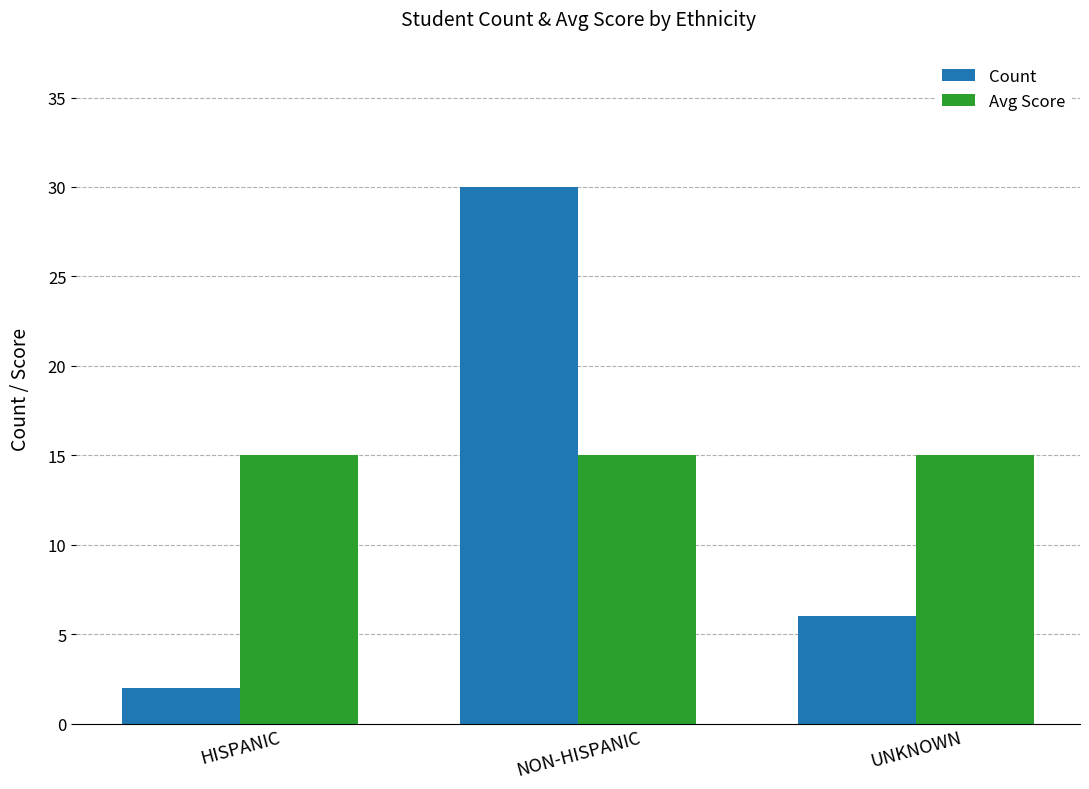

Which series has the largest range (max minus min)?

Count